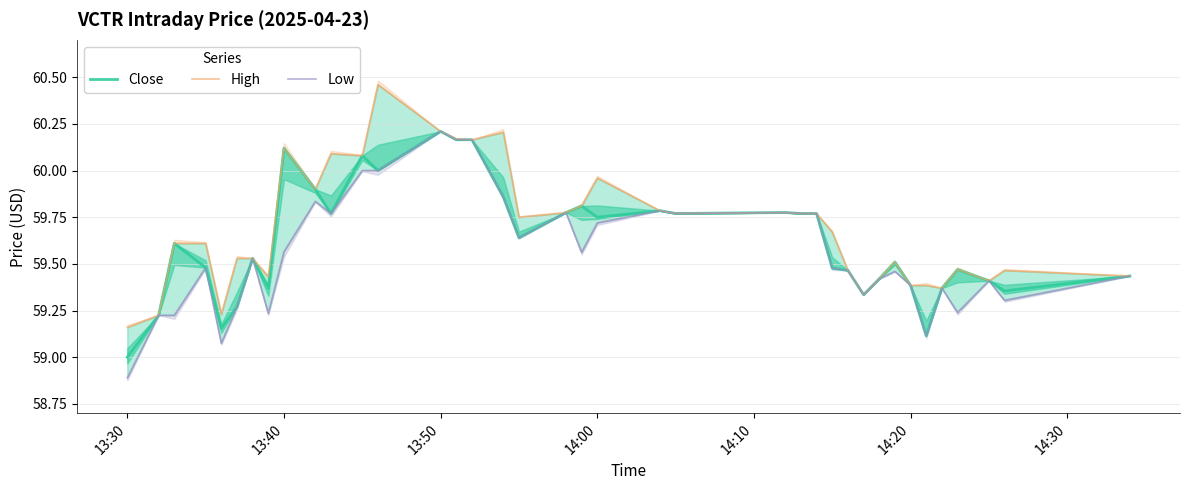

True or false: Low has more than 1 points higher than both neighbors.

True